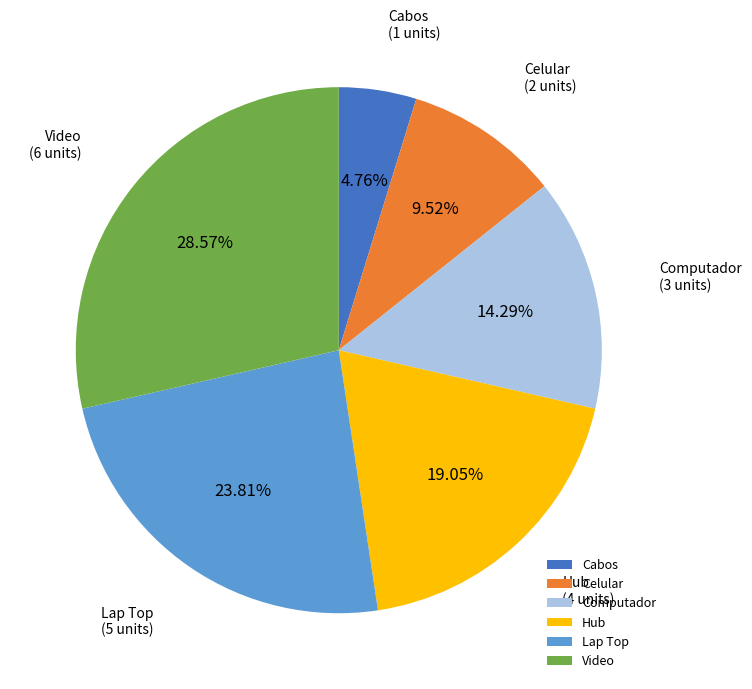

True or false: Video accounts for 36% of the total.

False